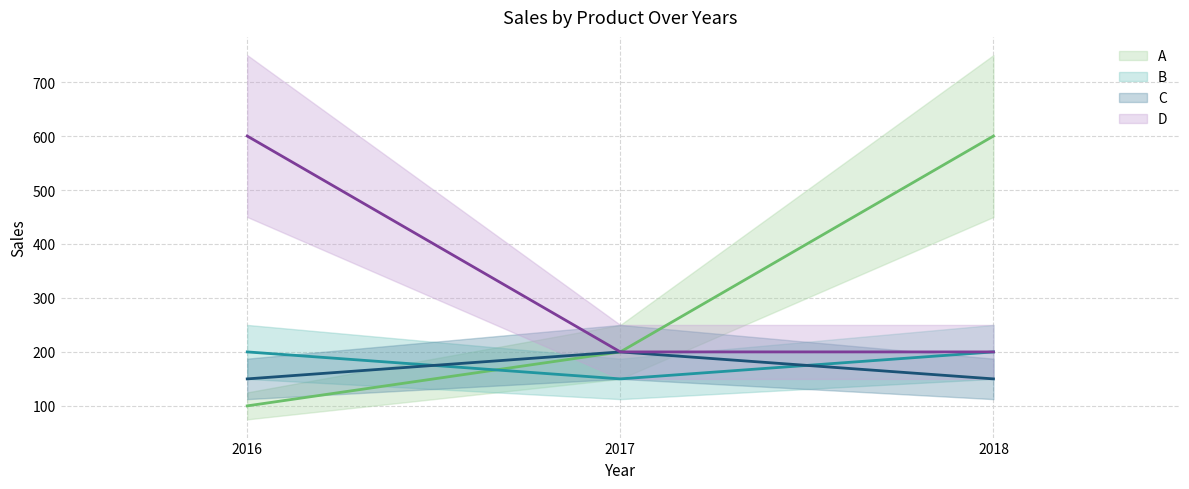

Rank the series by their maximum value, from lowest to highest.

B (line), C (line), A (line), D (line)